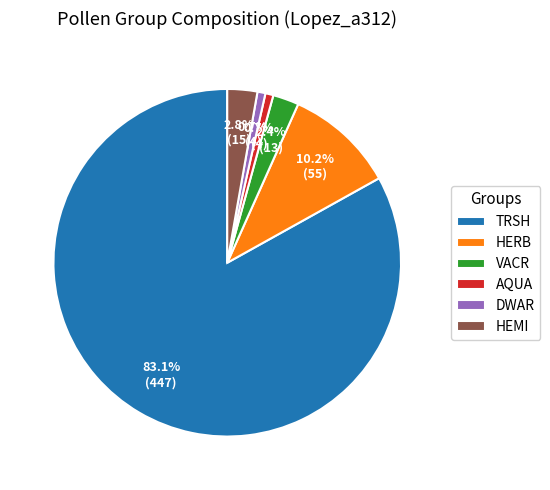

Combined, what portion of the pie is VACR and HEMI?

5.2%